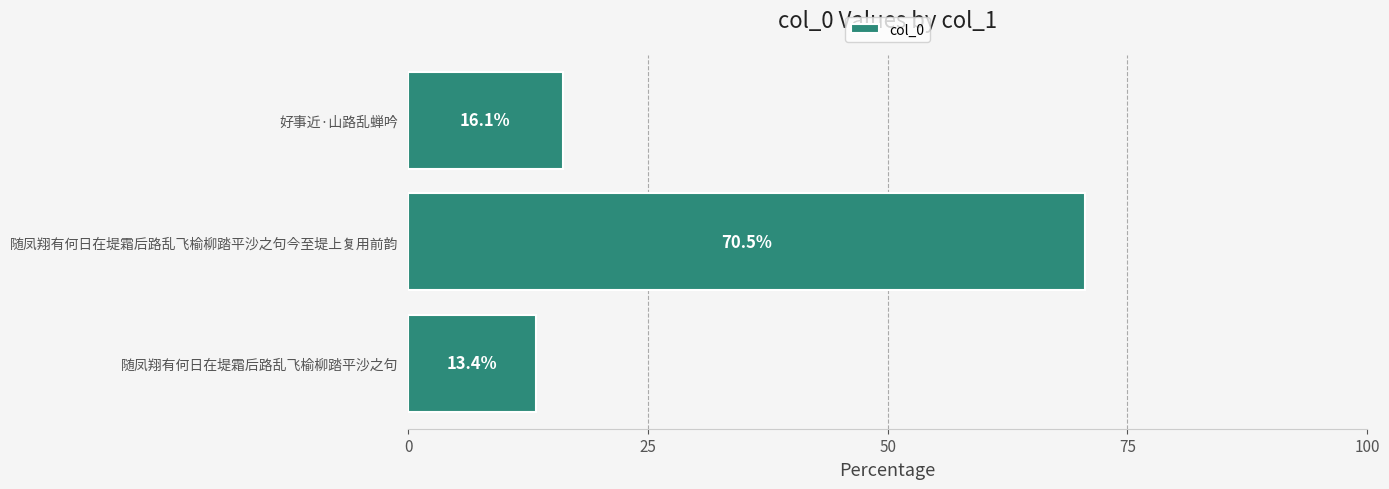

What is the sum of all values?

100.0